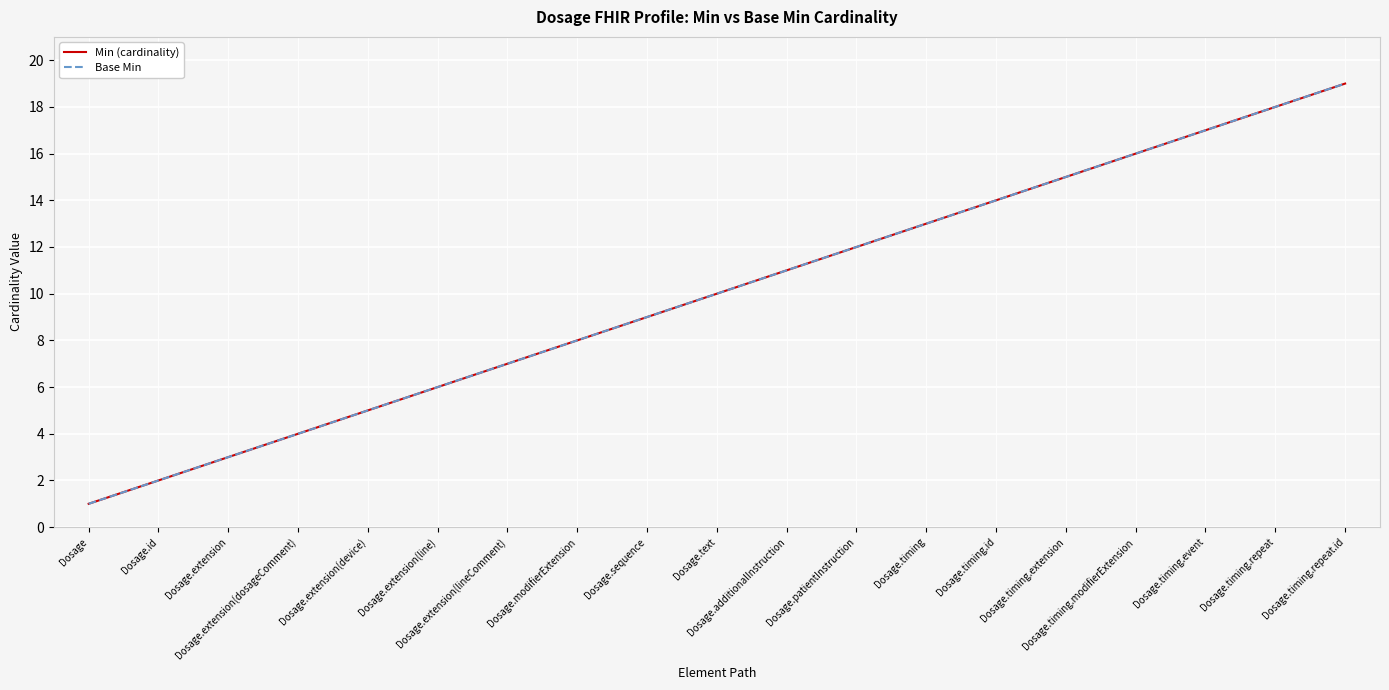

Does the chart display data point markers on the line(s)?

No